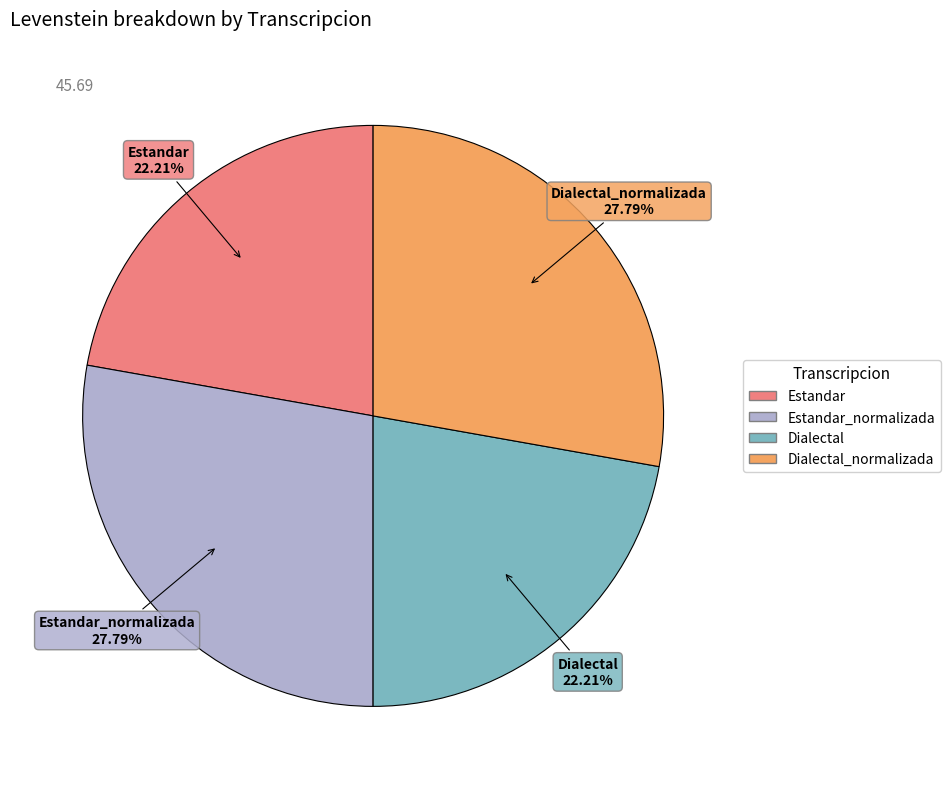

Is the sum of Dialectal and Estandar greater than half?

No